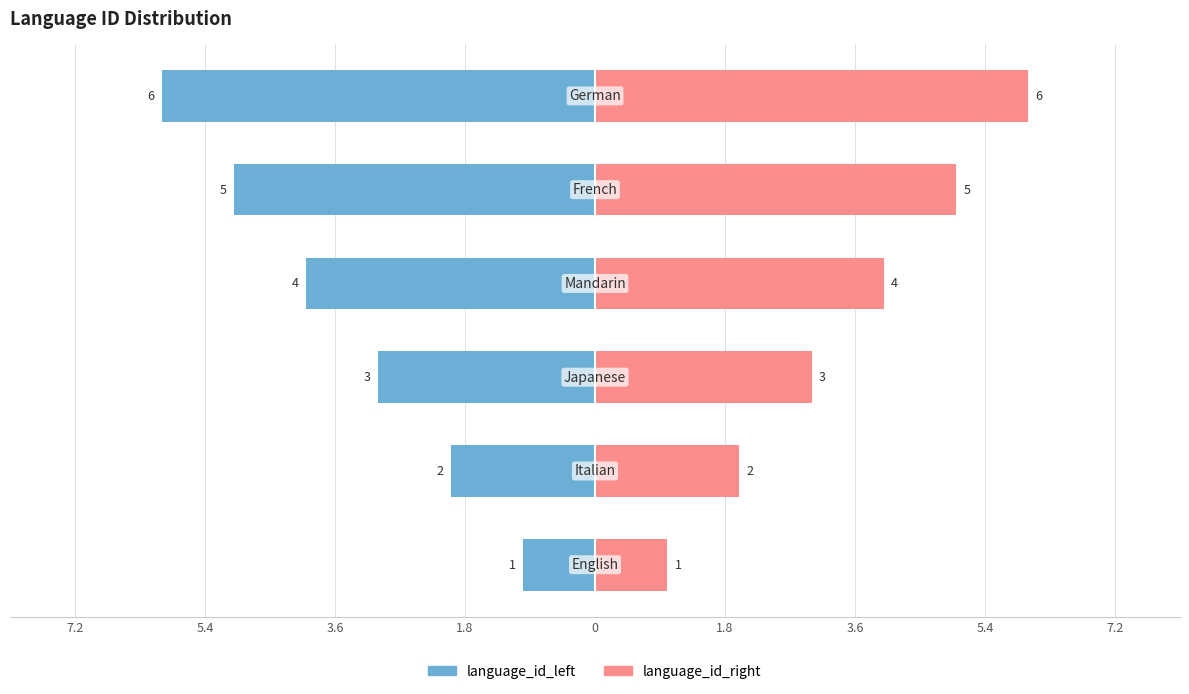

Reading left to right, list all the values displayed in this chart.

language_id_left: -1	-2	-3	-4	-5	-6
language_id_right: 1	2	3	4	5	6